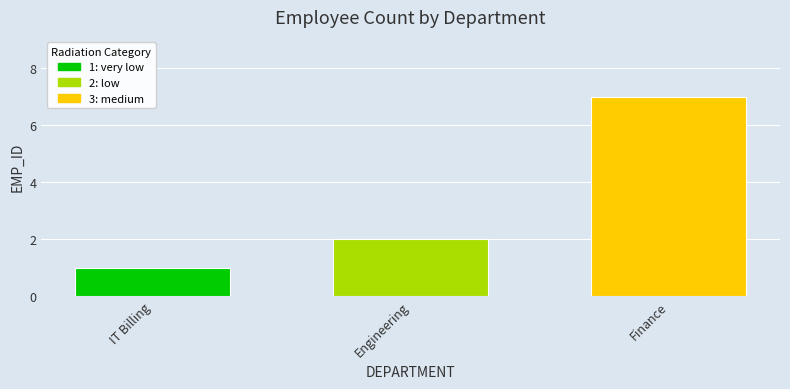

Which label corresponds to the smallest value in the chart?

IT Billing